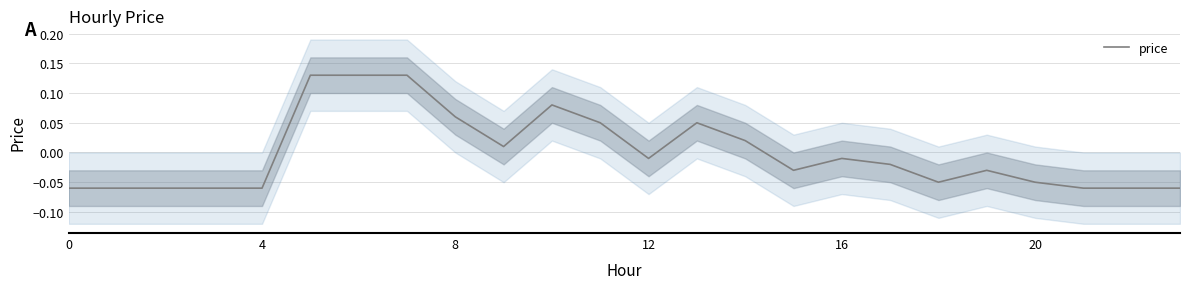

Count the number of values greater than 0.

9